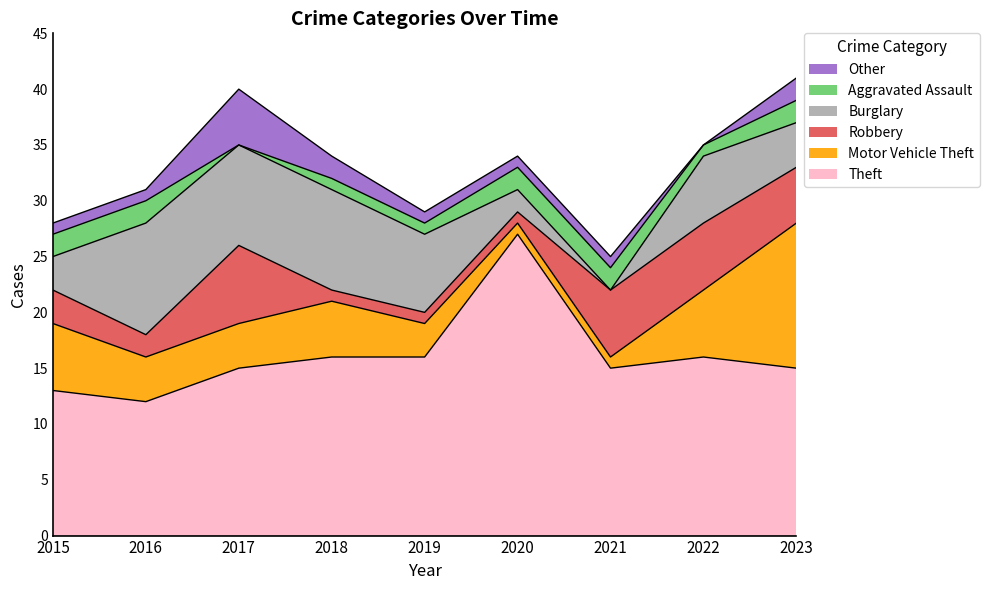

Which series has the largest total across all categories?

Theft